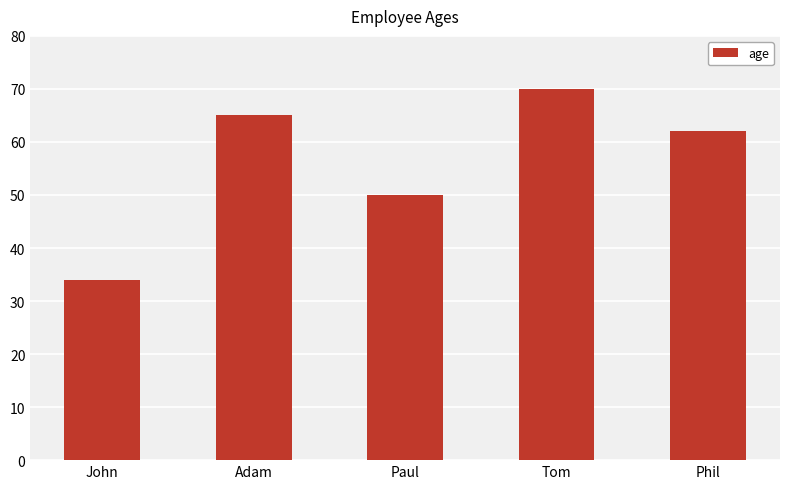

List the labels in order of value, smallest first.

John, Paul, Phil, Adam, Tom